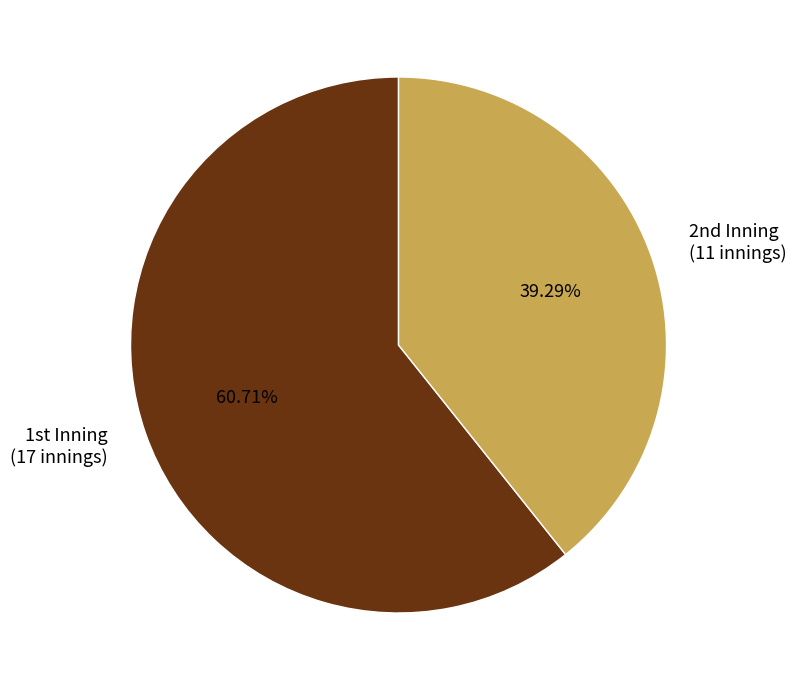

Which slice is the largest?

1st Inning (17 innings)